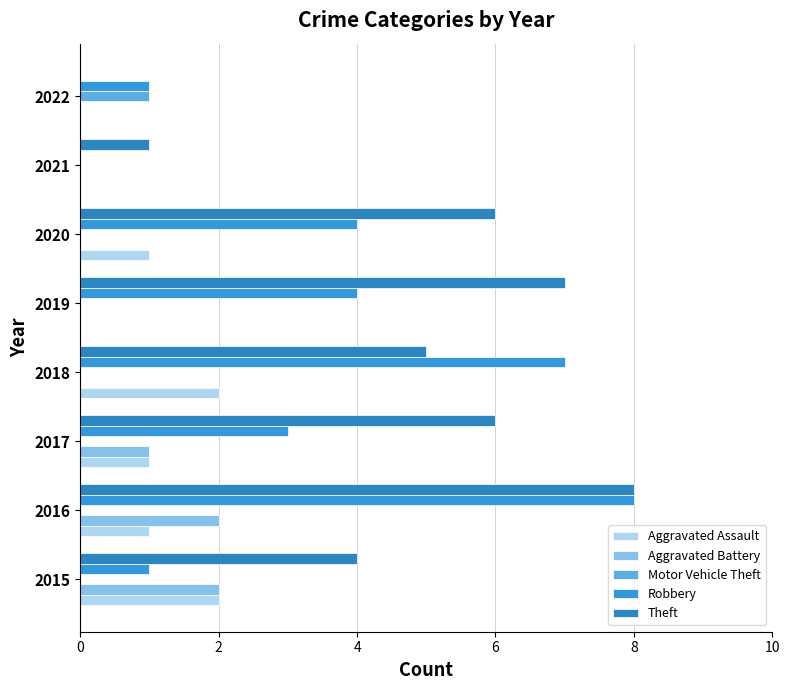

What is the average value of the Aggravated Battery series?

1